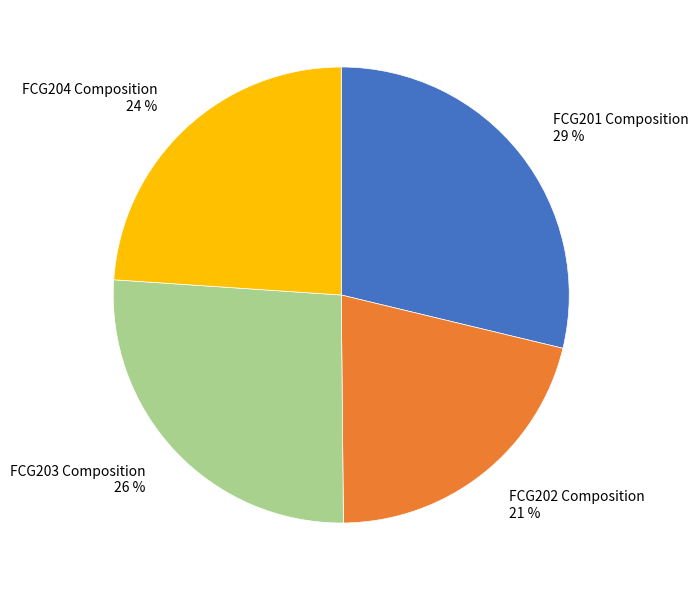

Combined, do FCG203 Composition and FCG202 Composition account for over 50%?

No